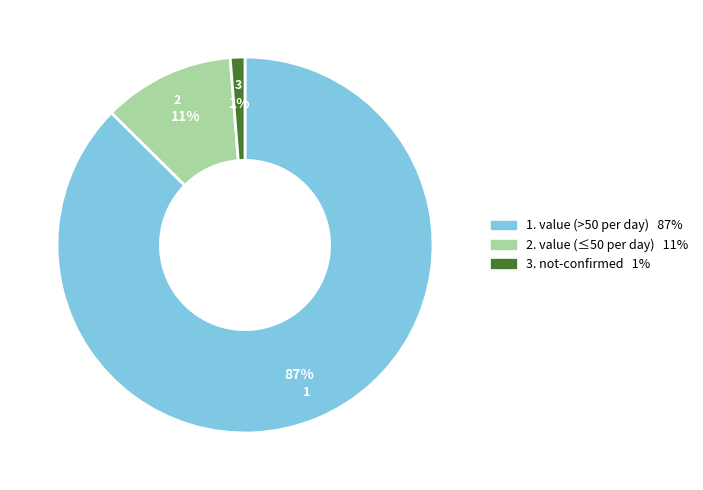

To the nearest percent, what is the average slice percentage?

33%